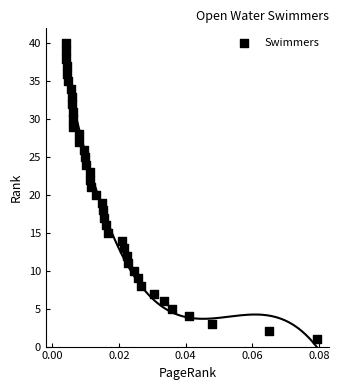

What is the range of Y values (max minus min)?

39